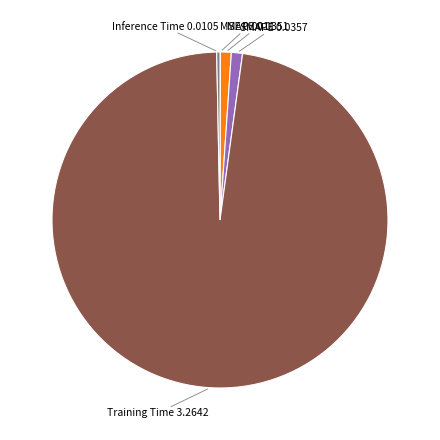

Does any single category account for the majority?

Yes